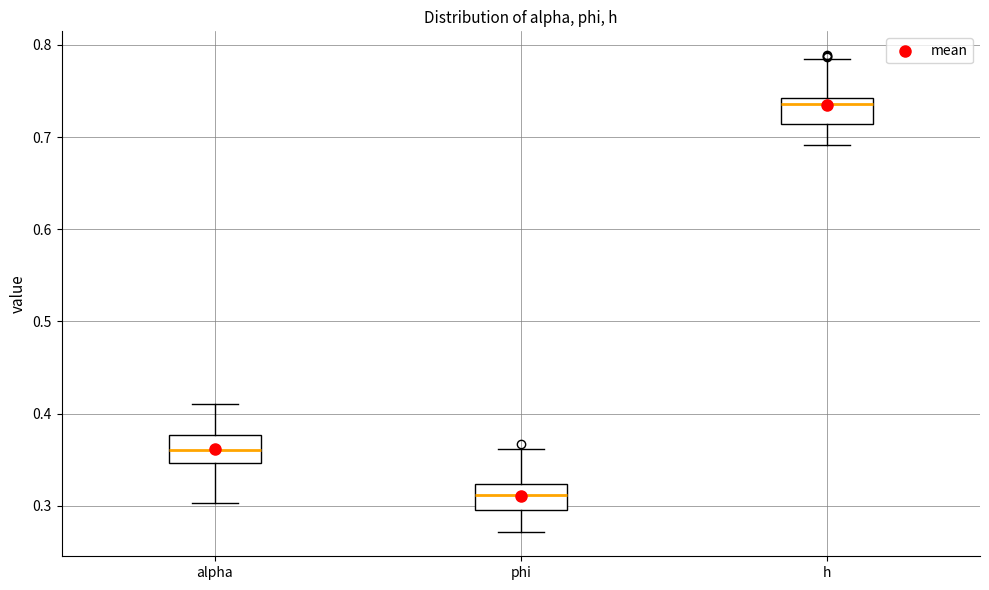

Reading left to right, transcribe this box plot: for each box, give where its median line is, the range the box spans, and where its two whiskers end, as read against the y-axis. The values are not printed on the chart, so give them approximately, as read against the axis.

alpha: median 0.36, box 0.35 to 0.38, whiskers 0.30 to 0.41
phi: median 0.31, box 0.30 to 0.32, whiskers 0.27 to 0.36
h: median 0.74 (just below the box's upper edge), box 0.71 to 0.74, whiskers 0.69 to 0.78